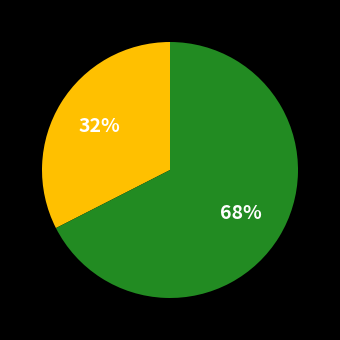

To the nearest percent, what is the average slice percentage?

50%